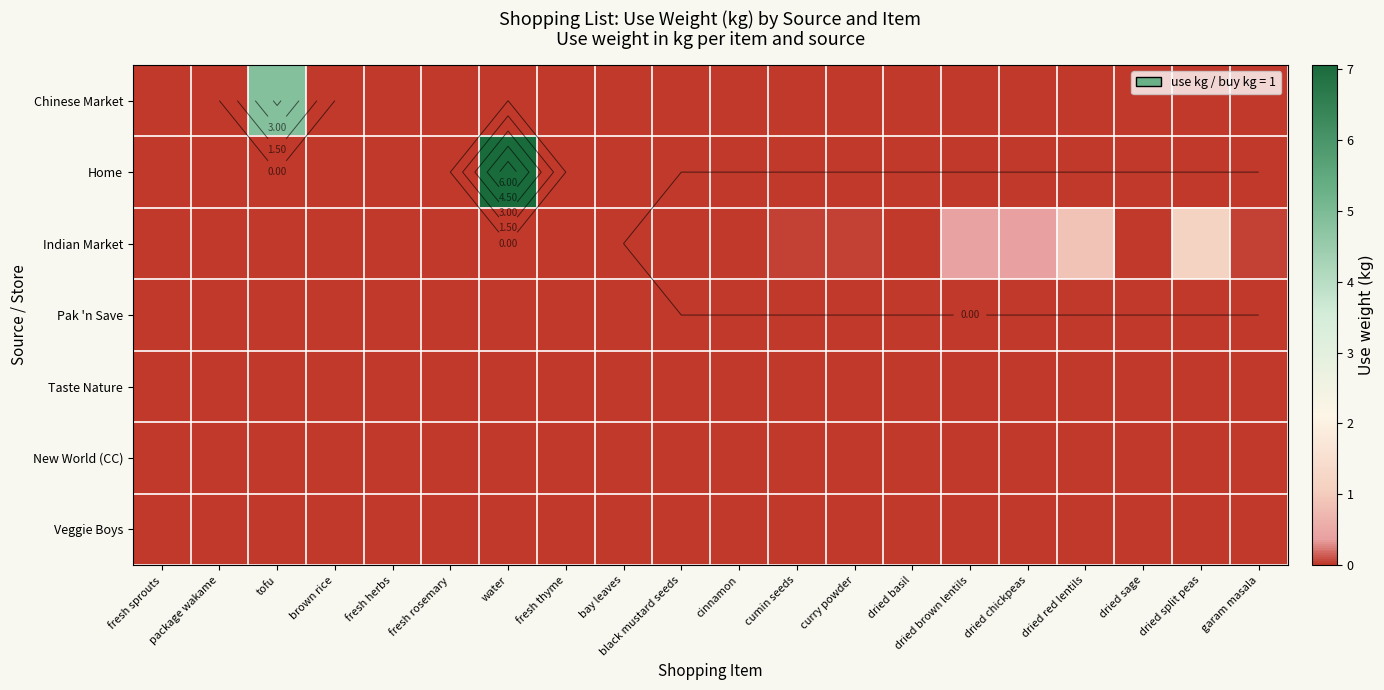

Which series has the widest spread of values?

Home